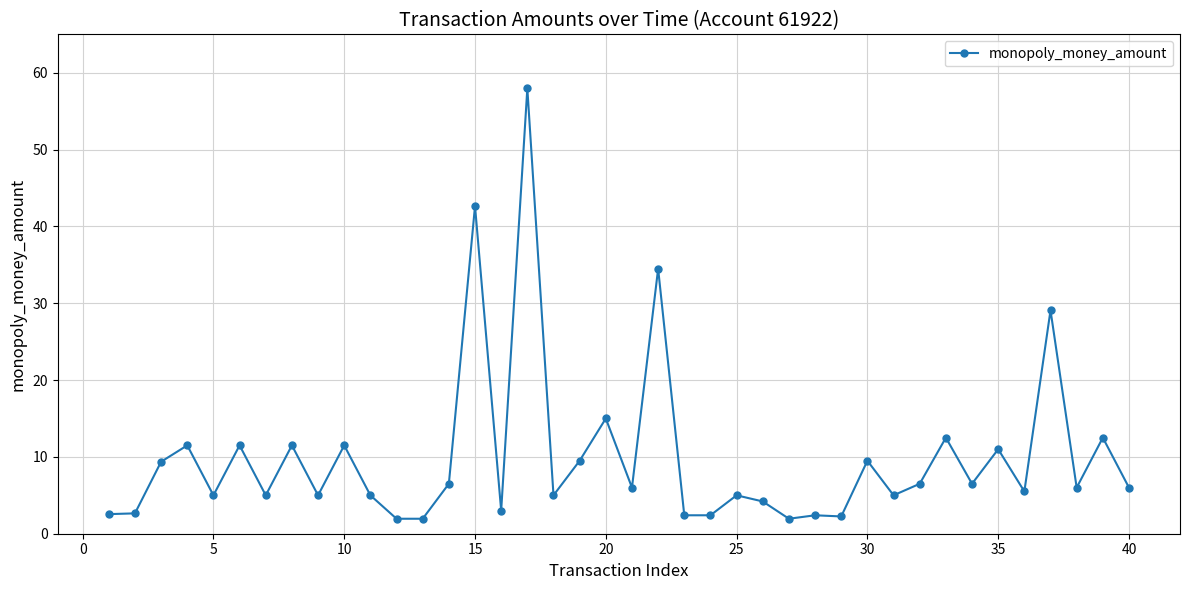

What is the difference between the maximum and minimum values?

56.0